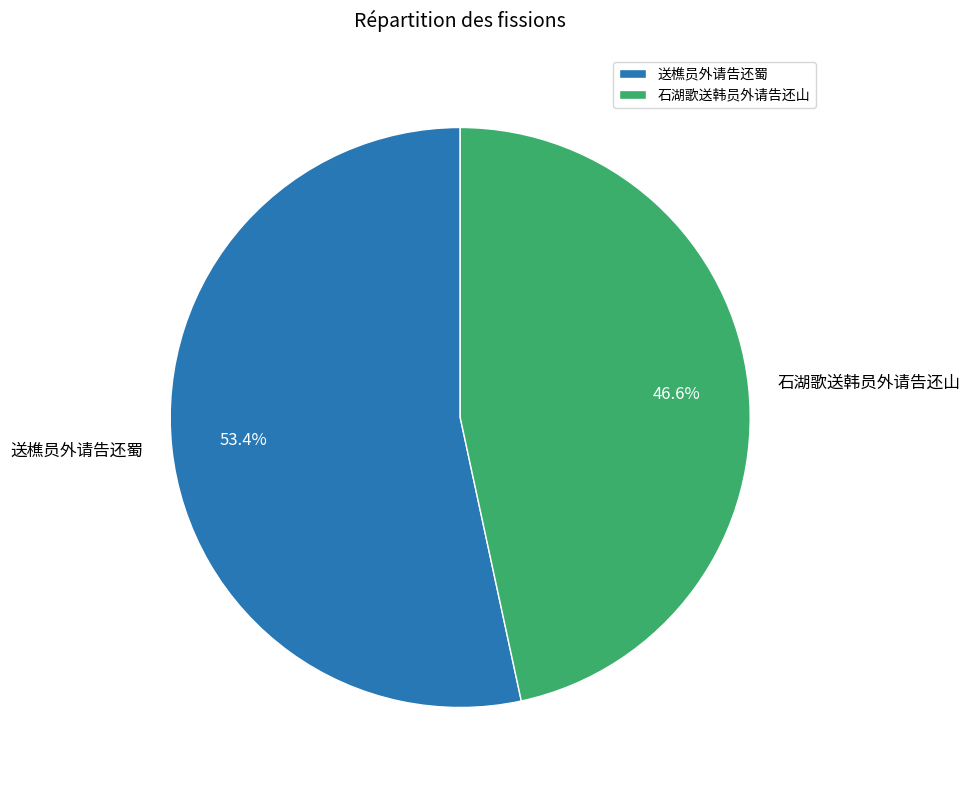

What percentage is the 石湖歌送韩员外请告还山 slice, to the nearest percent?

47%